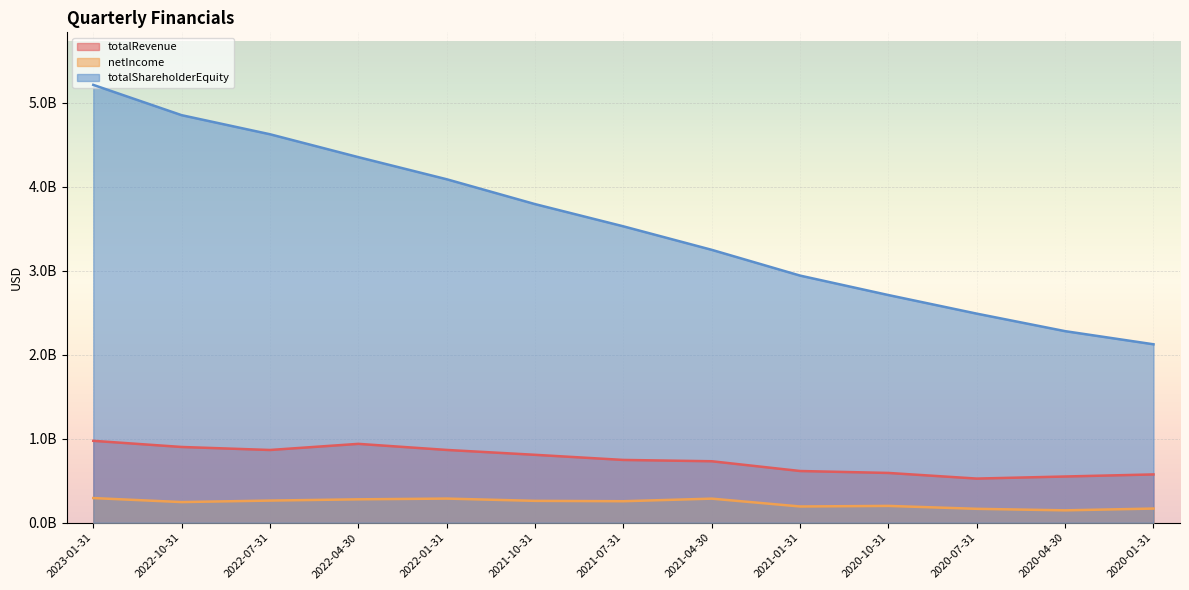

What is the difference between the highest and lowest values at 2023-01-31?

4919975000